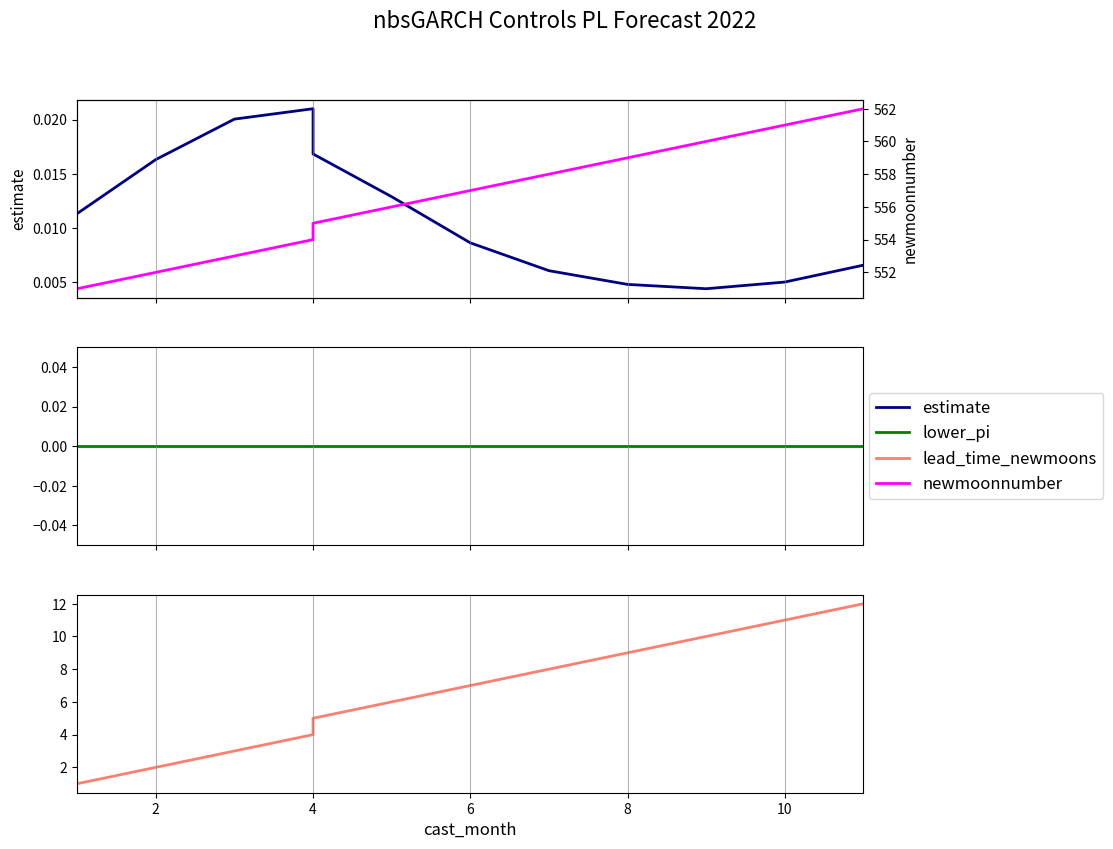

True or false: lower_pi has more than 1 points higher than both neighbors.

False